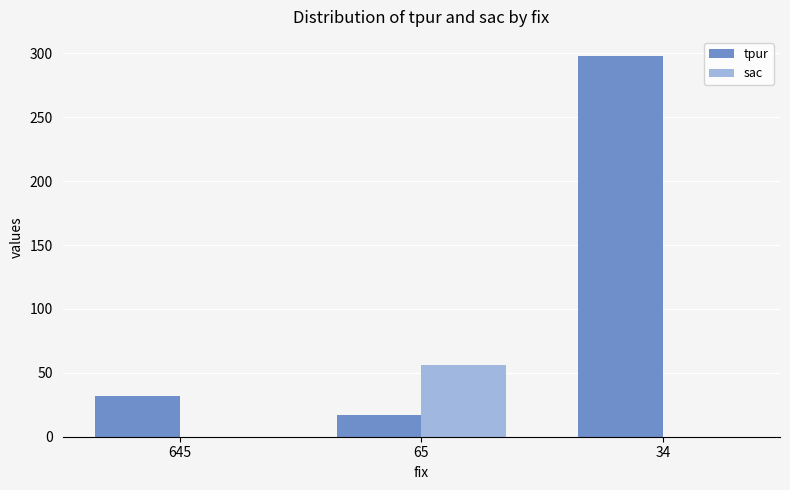

At which category is the sum across all series the highest?

34